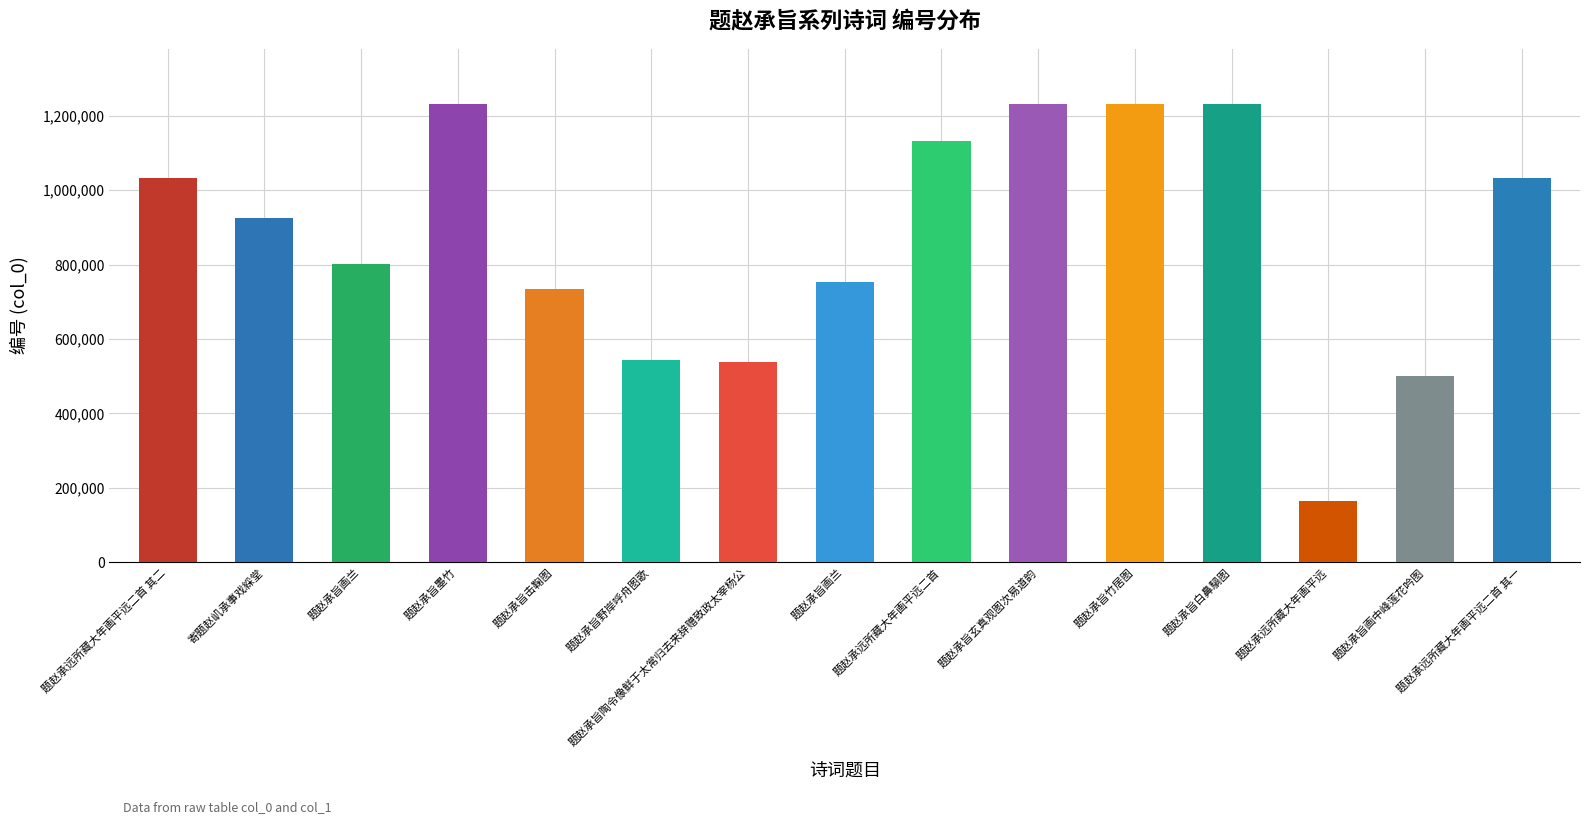

Does the chart contain stacked bars?

No